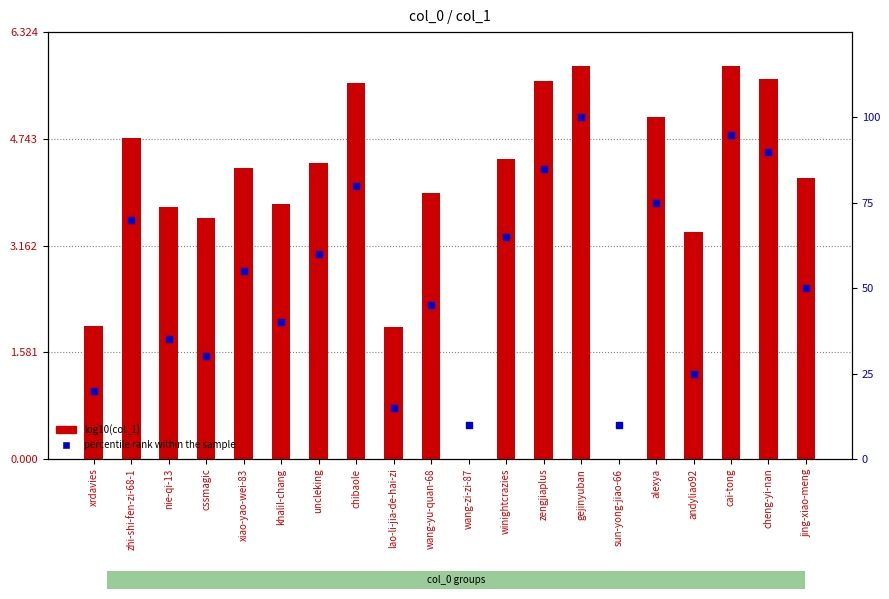

Which series contains the lowest Y value?

log10(col_1)